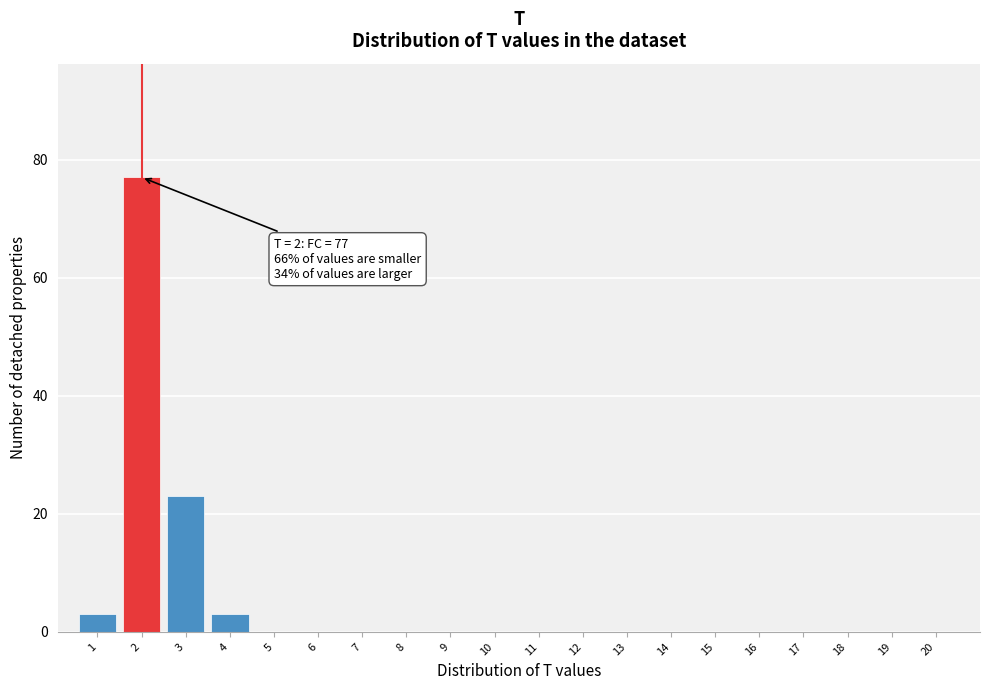

Reading left to right, extract all data points from this chart.

1=3	2=77	3=23	4=3	5=0	6=0	7=0	8=0	9=0	10=0	11=0	12=0	13=0	14=0	15=0	16=0	17=0	18=0	19=0	20=0